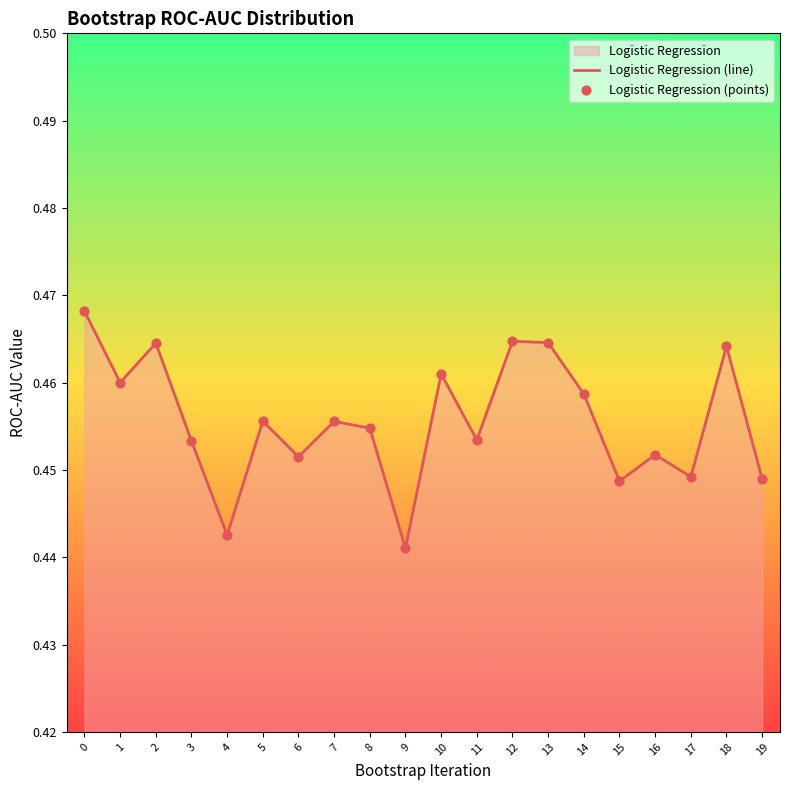

Which series has the largest total across all categories?

Logistic Regression (line)